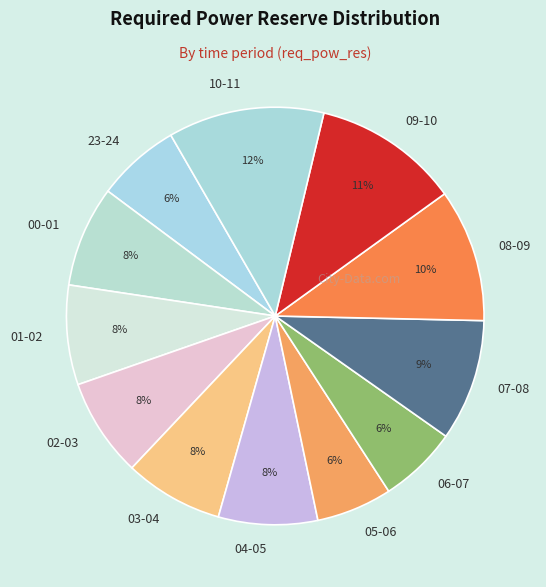

What is the largest slice in the pie chart?

10-11